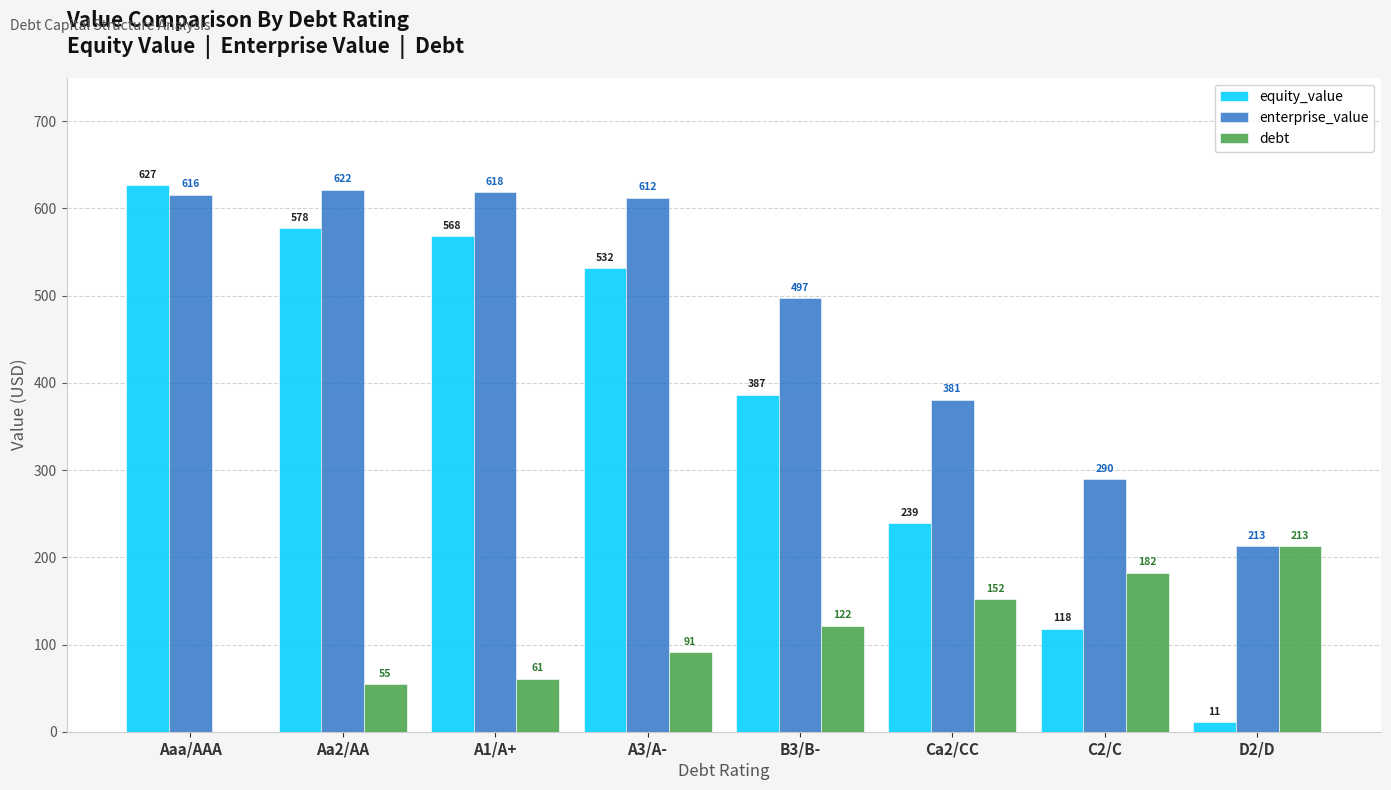

How many data points in enterprise_value are above 612?

4